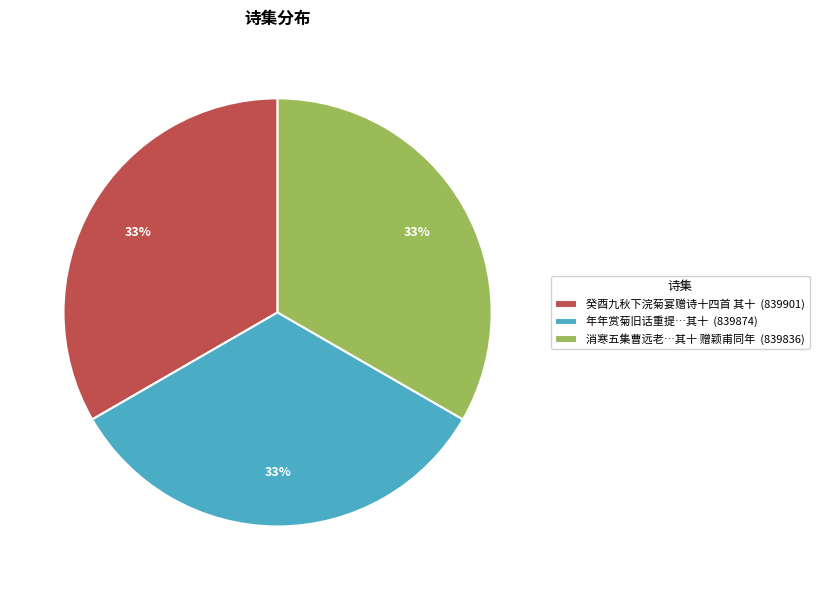

What is the ratio of the value at 消寒五集曹远老…其十 赠颖甫同年 (839836) to the value at 年年赏菊旧话重提…其十 (839874)?

1.0